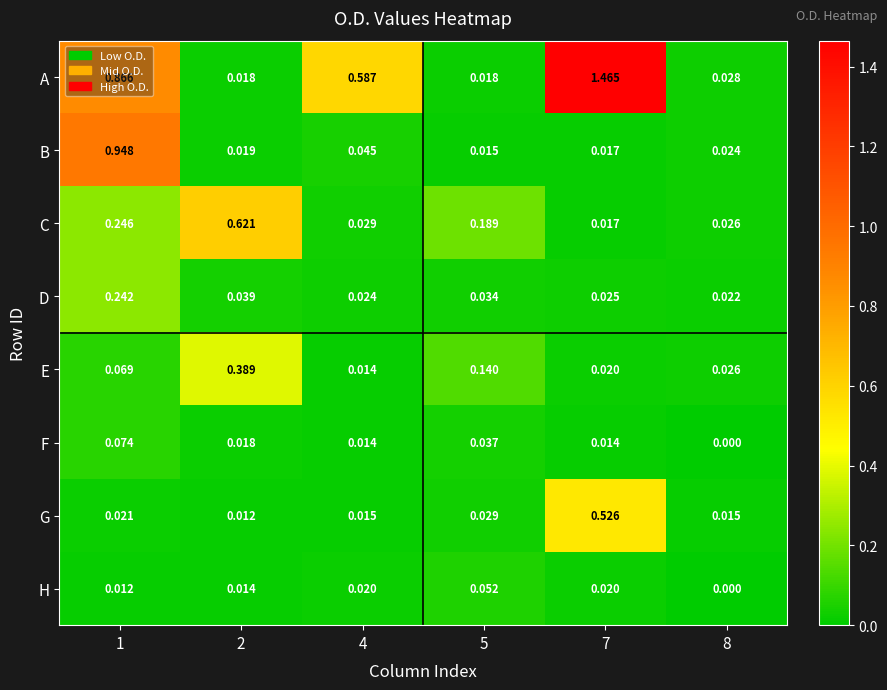

At 1, list the series in order from largest to smallest.

B, A, C, D, F, E, G, H